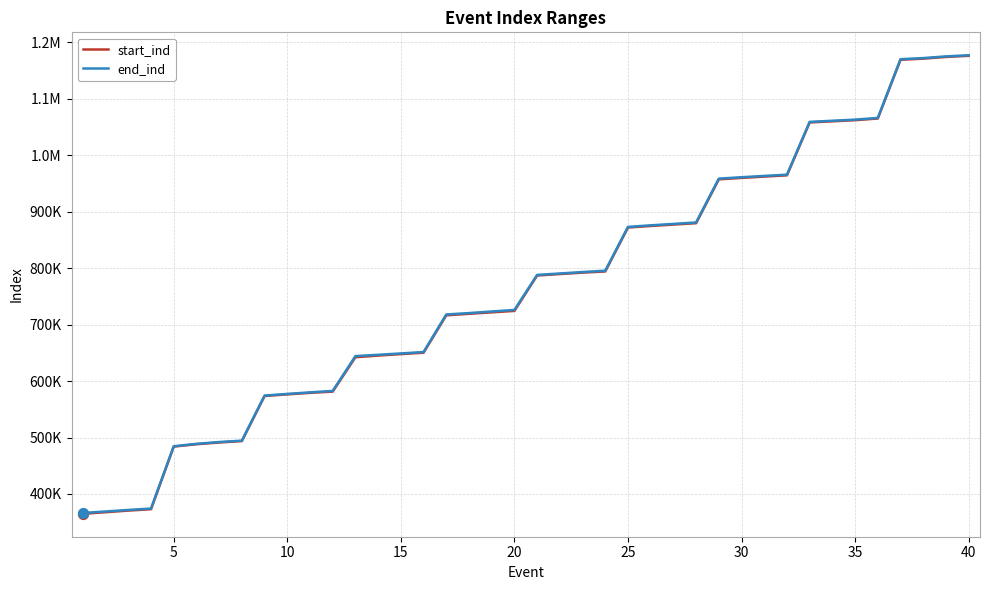

What are all the series names shown in the legend?

start_ind, end_ind